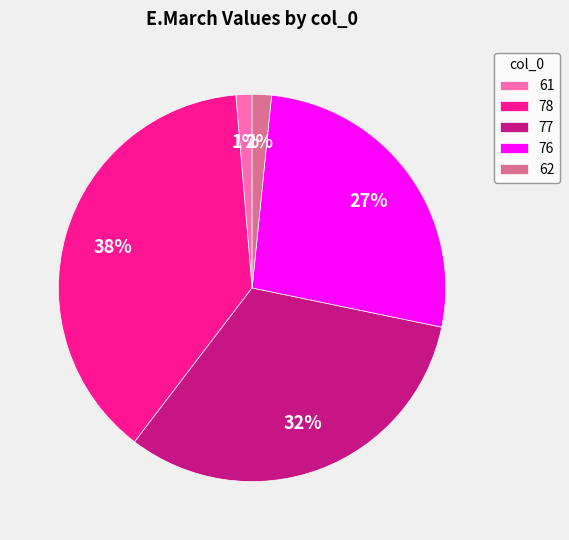

Is the sum of 61 and 78 greater than half?

No